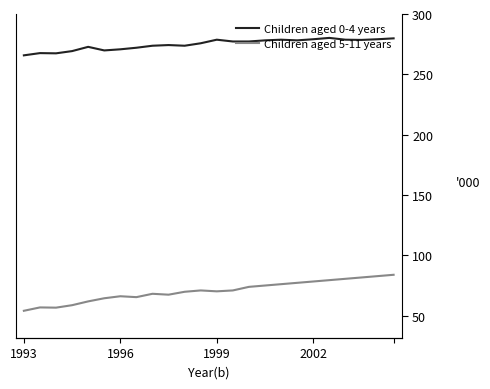

Reading left to right, what are all the values shown in this chart?

Children aged 0-4 years: 4726	4746	4744	4764	4802	4770	4780	4794	4812	4818	4812	4834	4866	4850	4850	4860	4866	4860	4870	4882	4866	4864	4870	4878
Children aged 5-11 years: 2441	2471	2469	2491	2525	2553	2571	2563	2593	2585	2611	2623	2615	2623	2655	2667	2679	2691	2703	2715	2727	2739	2751	2763